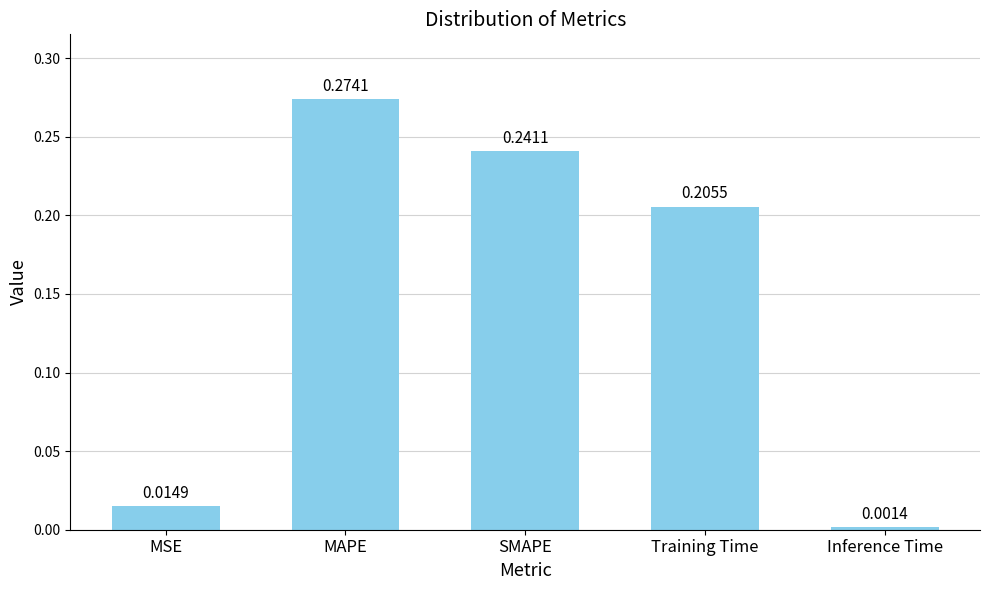

Where is the data nearest to the value 0?

Inference Time